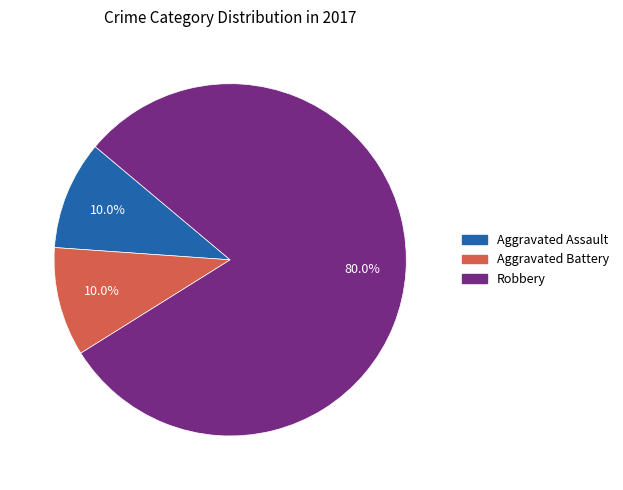

Is there a majority slice in this chart?

Yes